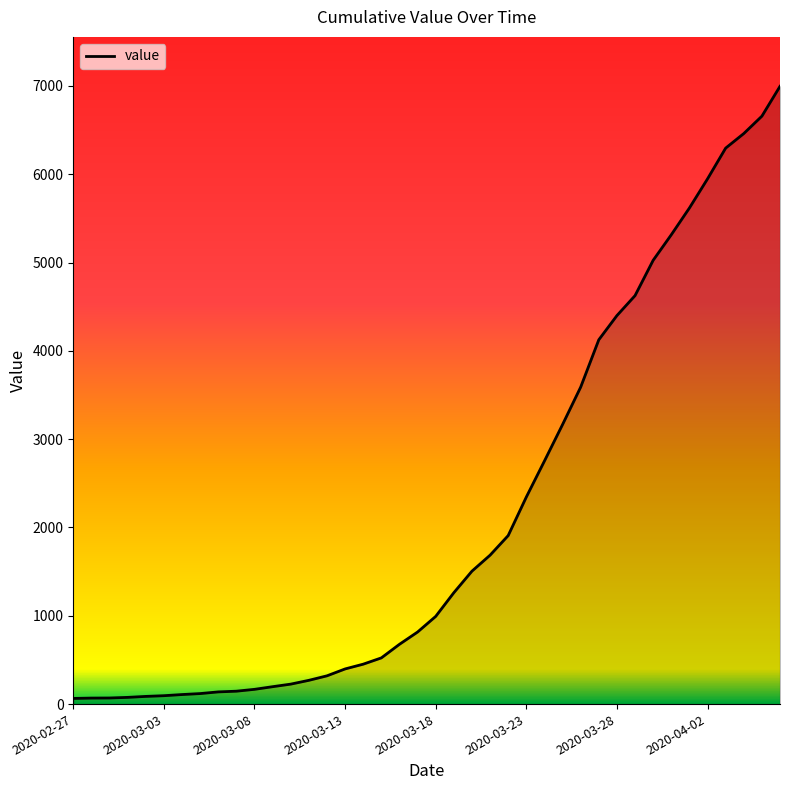

What is the difference between the maximum and minimum values?

6931